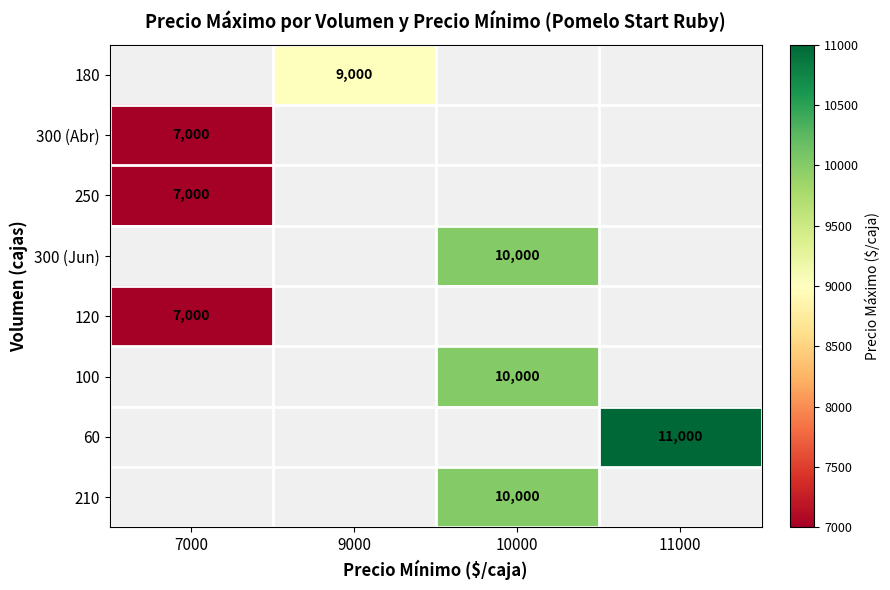

How many categories are shown in the chart?

4